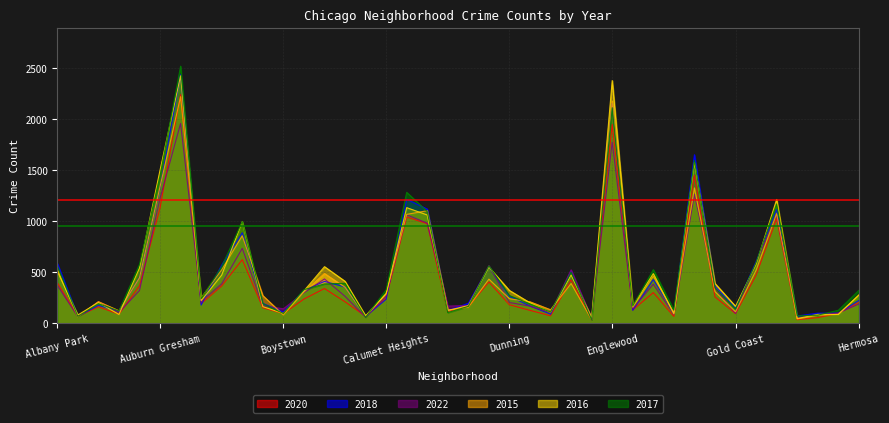

How many lines are shown in the chart?

6